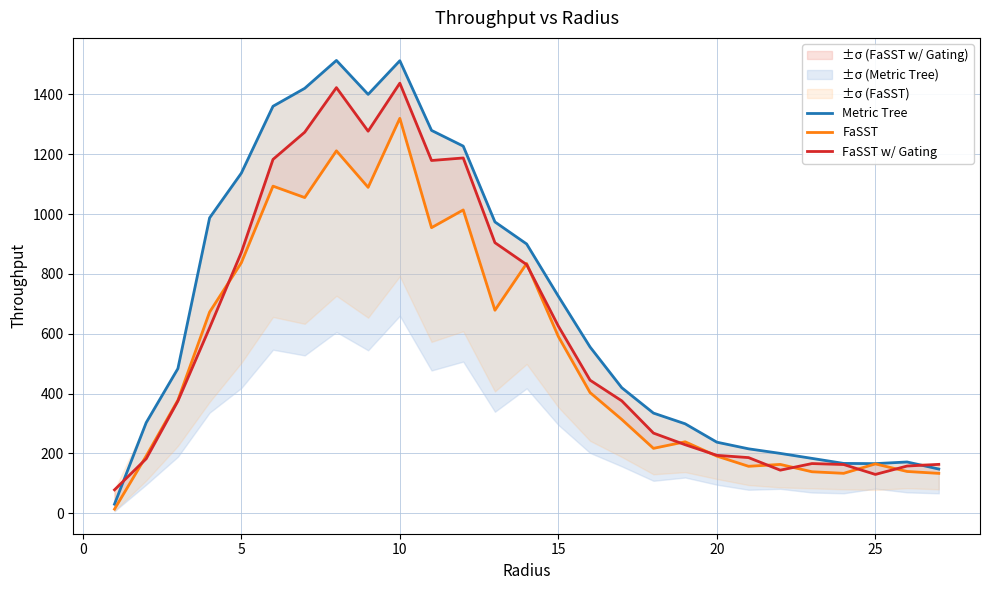

What is the difference between the maximum and minimum values in the FaSST w/ Gating series?

1359.3